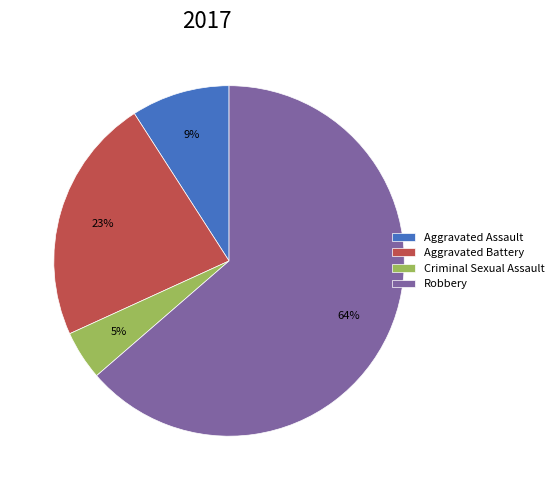

To the nearest percent, what is the average slice percentage?

25%